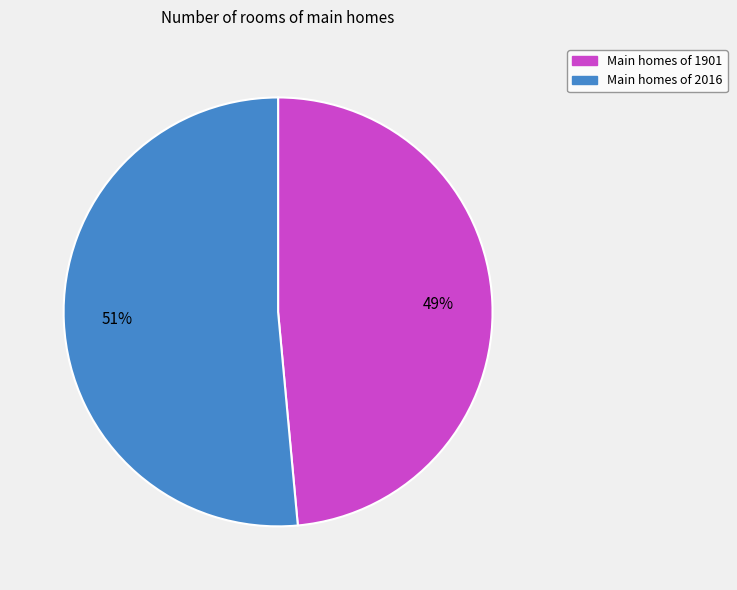

Is there any slice that represents more than half of the pie?

Yes